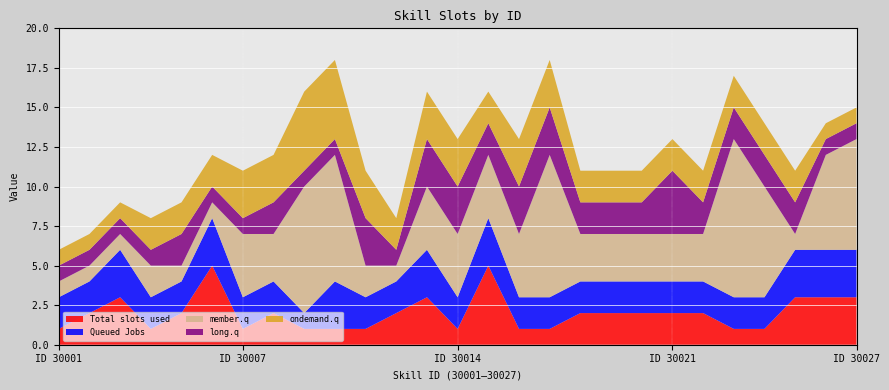

Reading left to right, transcribe all the data shown in this chart.

Total slots used: 30001=1	30002=2	30003=3	30004=1	30005=2	30006=5	30007=1	30008=2	30009=1	30010=1	30011=1	30012=2	30013=3	30014=1	30015=5	30016=1	30017=1	30018=2	30019=2	30020=2	30021=2	30022=2	30023=1	30024=1	30025=3	30026=3	30027=3
Queued Jobs: 30001=2	30002=2	30003=3	30004=2	30005=2	30006=3	30007=2	30008=2	30009=1	30010=3	30011=2	30012=2	30013=3	30014=2	30015=3	30016=2	30017=2	30018=2	30019=2	30020=2	30021=2	30022=2	30023=2	30024=2	30025=3	30026=3	30027=3
member.q: 30001=1	30002=1	30003=1	30004=2	30005=1	30006=1	30007=4	30008=3	30009=8	30010=8	30011=2	30012=1	30013=4	30014=4	30015=4	30016=4	30017=9	30018=3	30019=3	30020=3	30021=3	30022=3	30023=10	30024=7	30025=1	30026=6	30027=7
long.q: 30001=1	30002=1	30003=1	30004=1	30005=2	30006=1	30007=1	30008=2	30009=1	30010=1	30011=3	30012=1	30013=3	30014=3	30015=2	30016=3	30017=3	30018=2	30019=2	30020=2	30021=4	30022=2	30023=2	30024=2	30025=2	30026=1	30027=1
ondemand.q: 30001=1	30002=1	30003=1	30004=2	30005=2	30006=2	30007=3	30008=3	30009=5	30010=5	30011=3	30012=2	30013=3	30014=3	30015=2	30016=3	30017=3	30018=2	30019=2	30020=2	30021=2	30022=2	30023=2	30024=2	30025=2	30026=1	30027=1